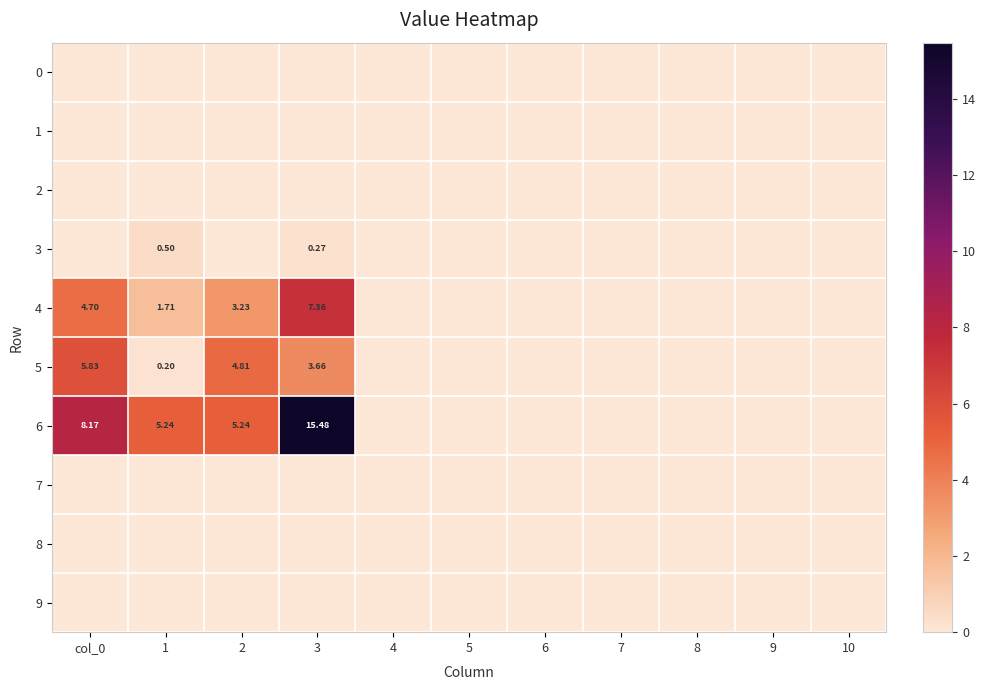

How many distinct data groups are displayed?

10